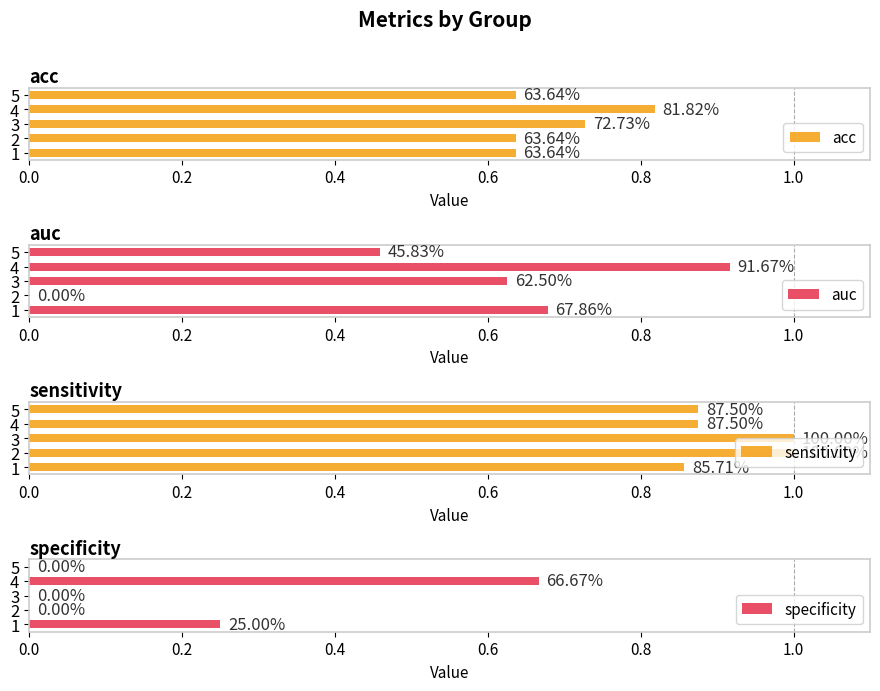

What is the difference between the maximum and minimum values in the auc series?

0.9